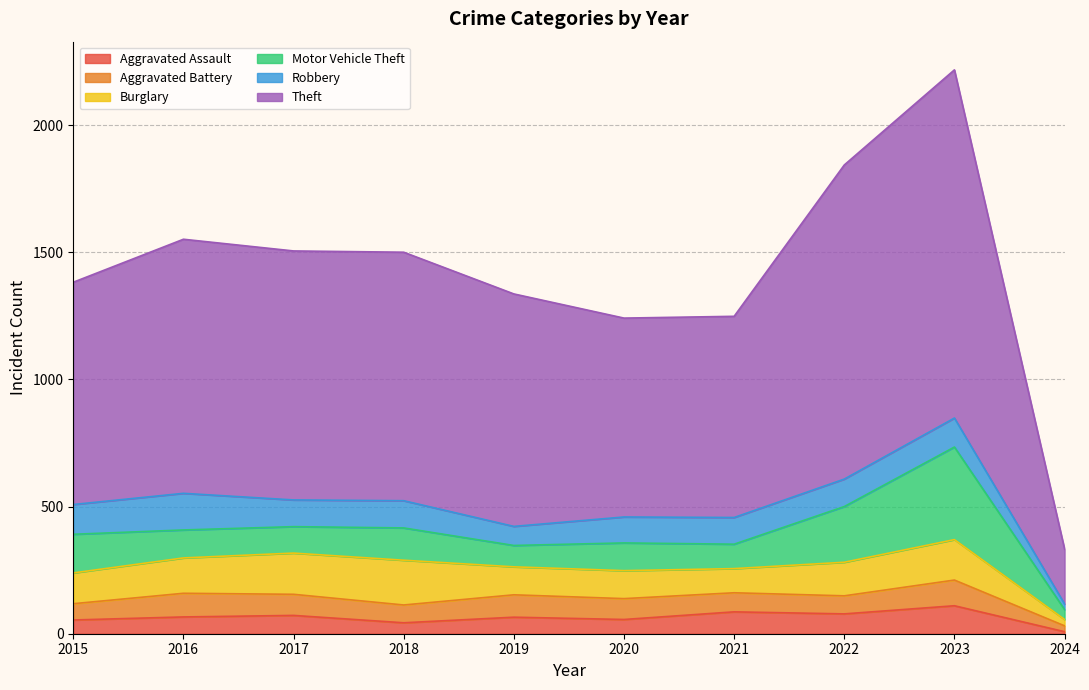

How many values in the Theft series are below 977?

5